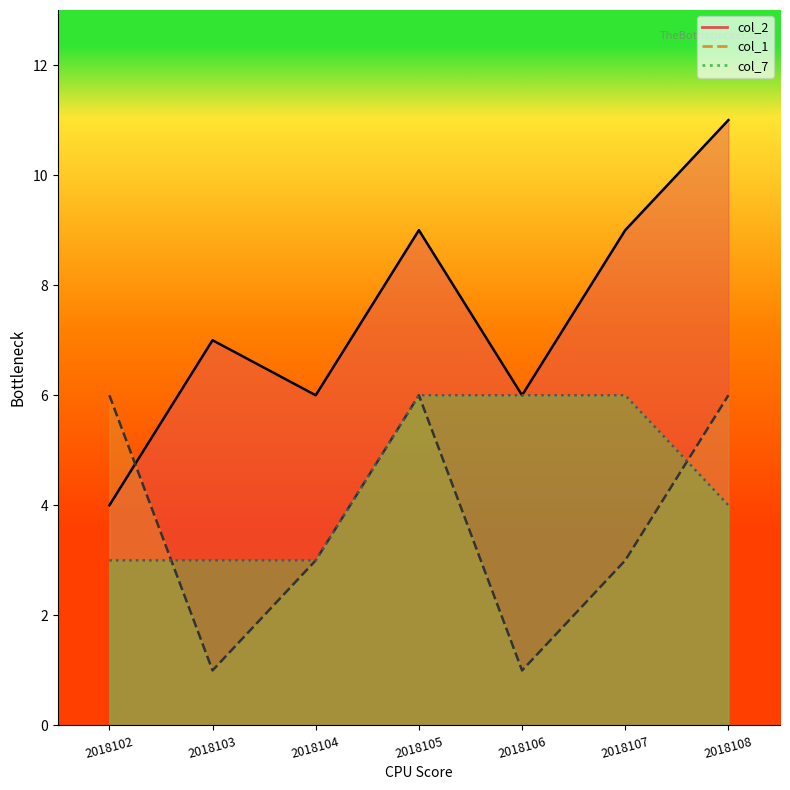

Count the number of data series in this chart.

3